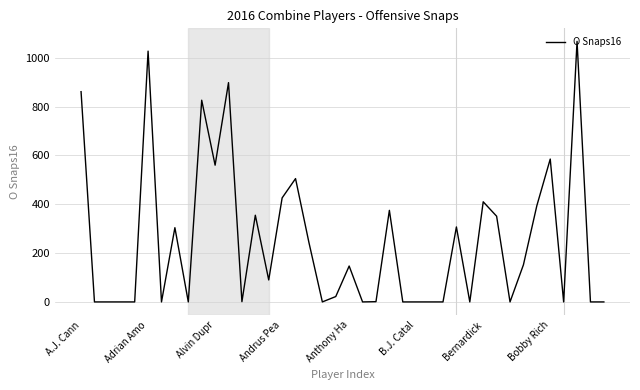

What is the greatest value displayed?

1067